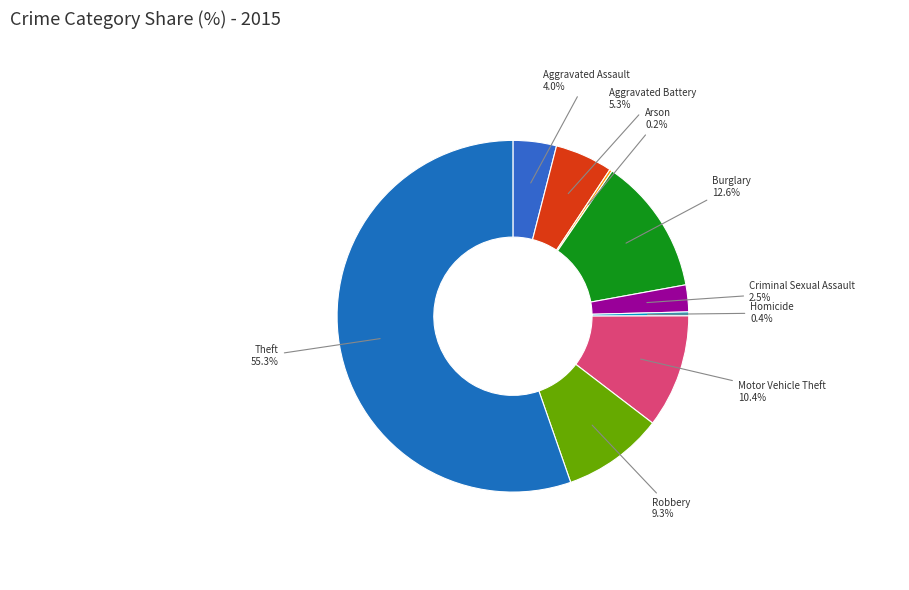

What is the majority slice?

Theft